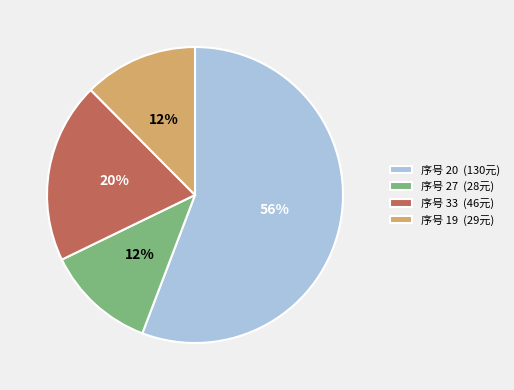

To the nearest percent, what percentage of the pie is 序号 19 (29元)?

12%